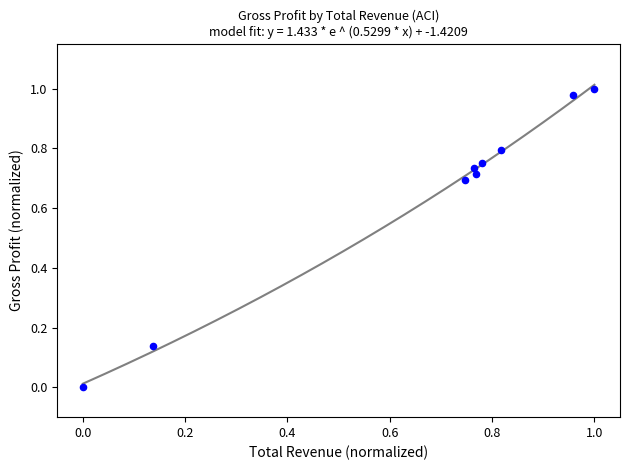

What is the average Y value?

0.6